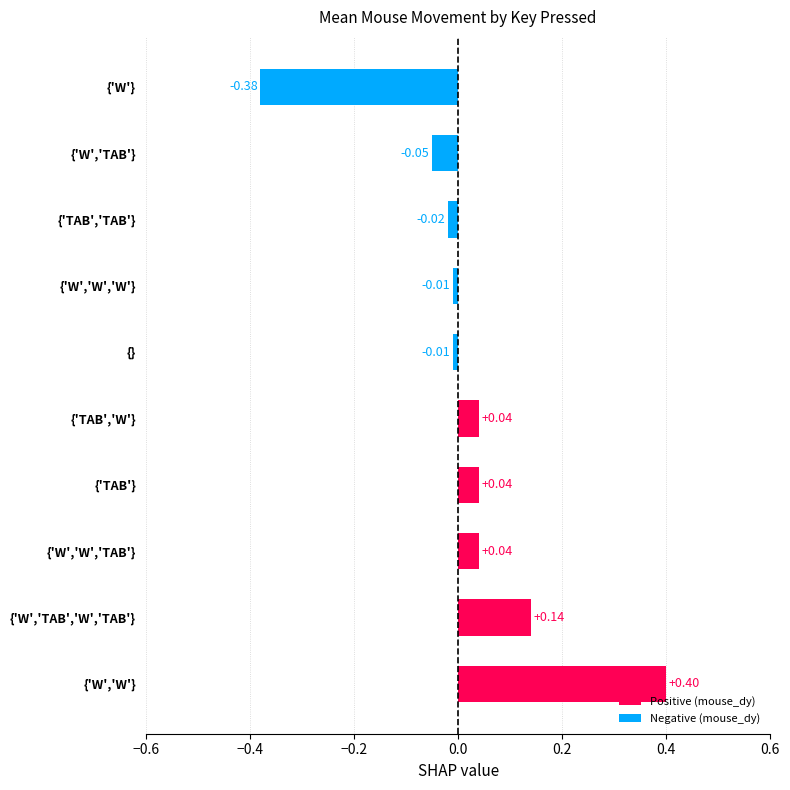

Is it true that mean_mouse_dx equals 0.1 at {'TAB'}?

False